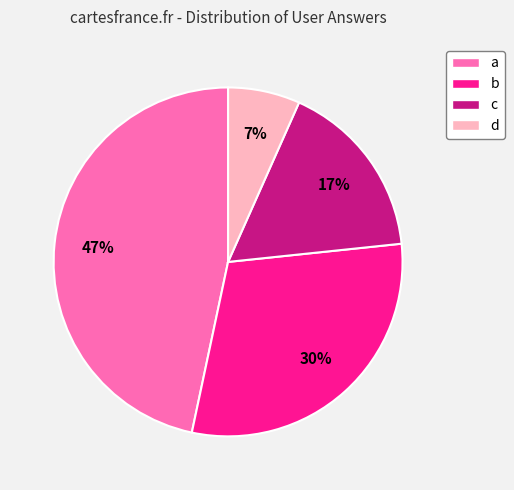

Does c represent more than half of the total?

No